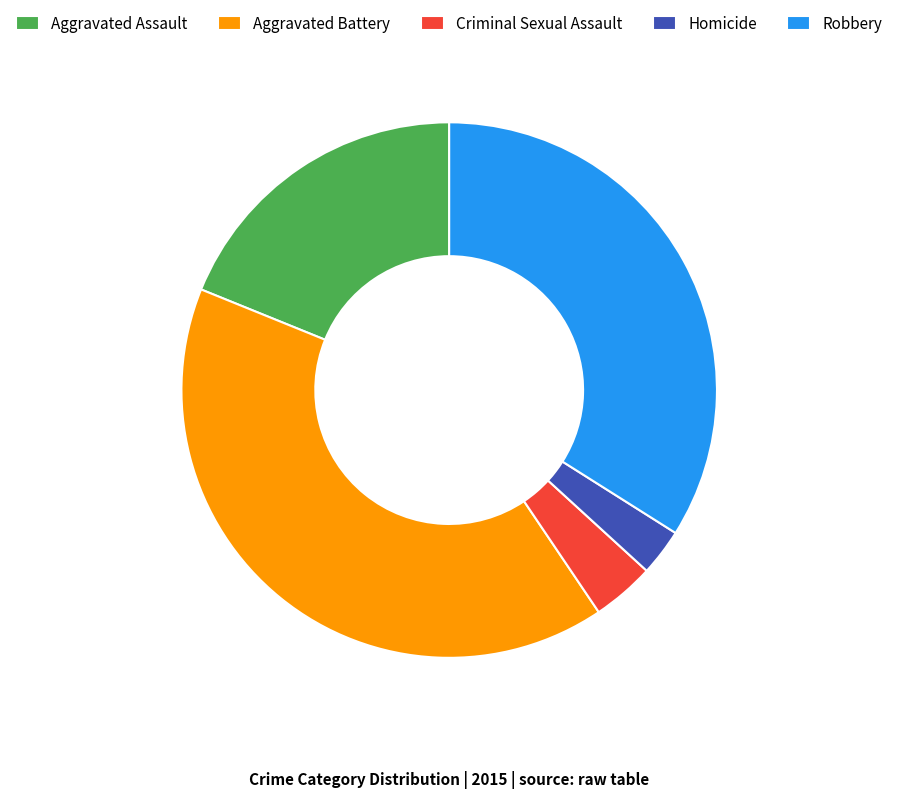

True or false: Aggravated Assault accounts for 19% of the total.

True